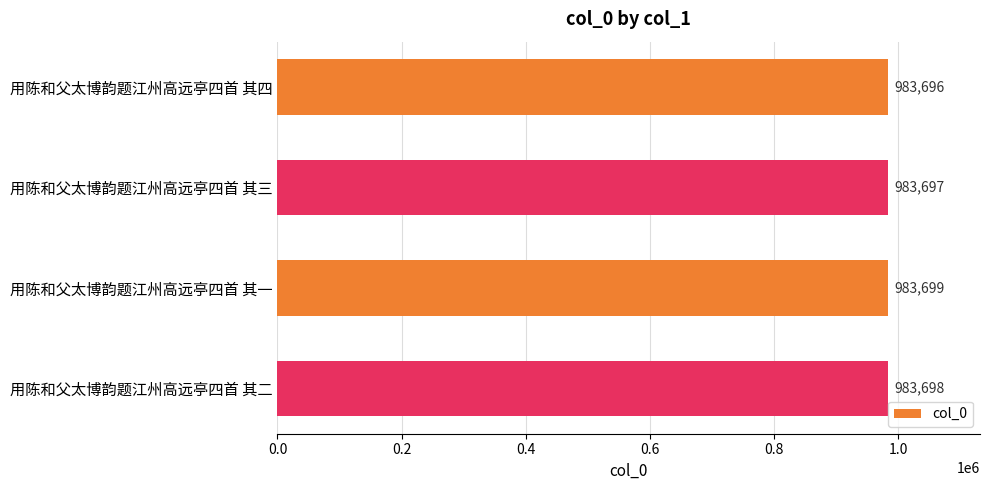

What is the label of the 3rd bar from the bottom?

用陈和父太博韵题江州高远亭四首 其三